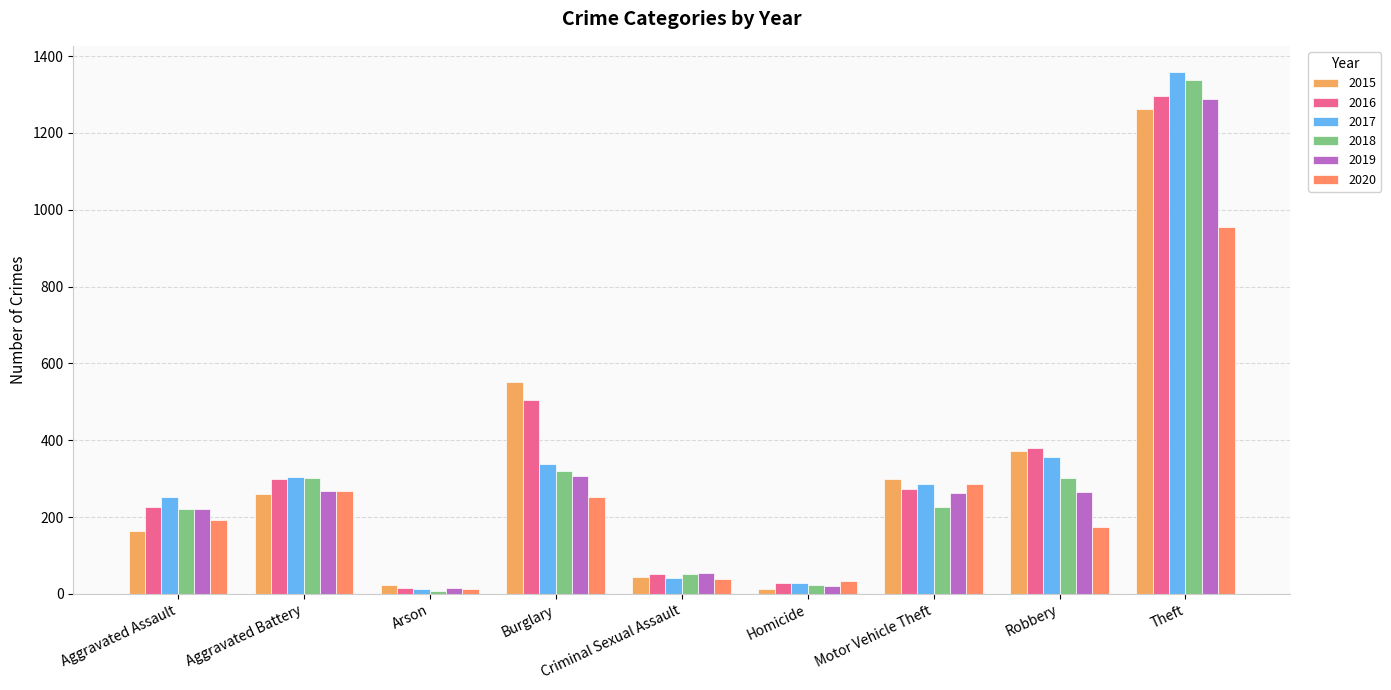

How many values in the 2019 series are below 263?

4